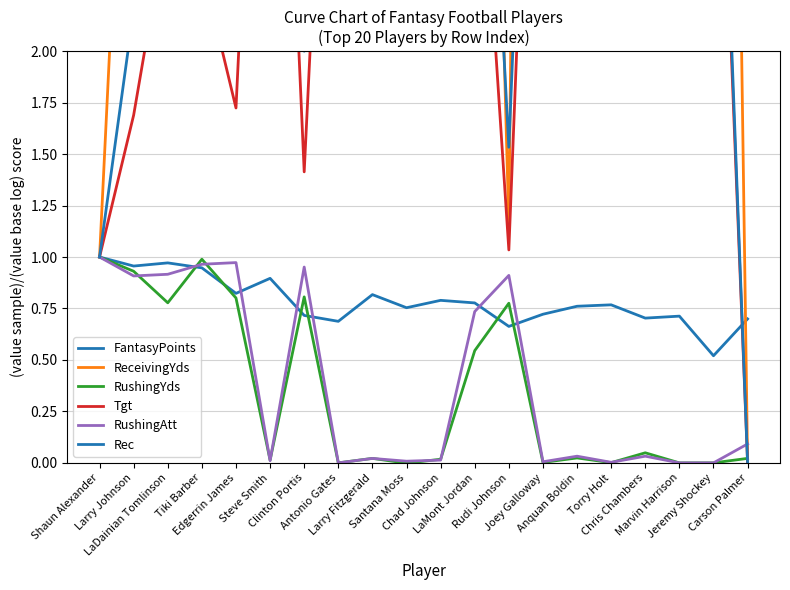

At how many categories does at least one series exceed 0?

20